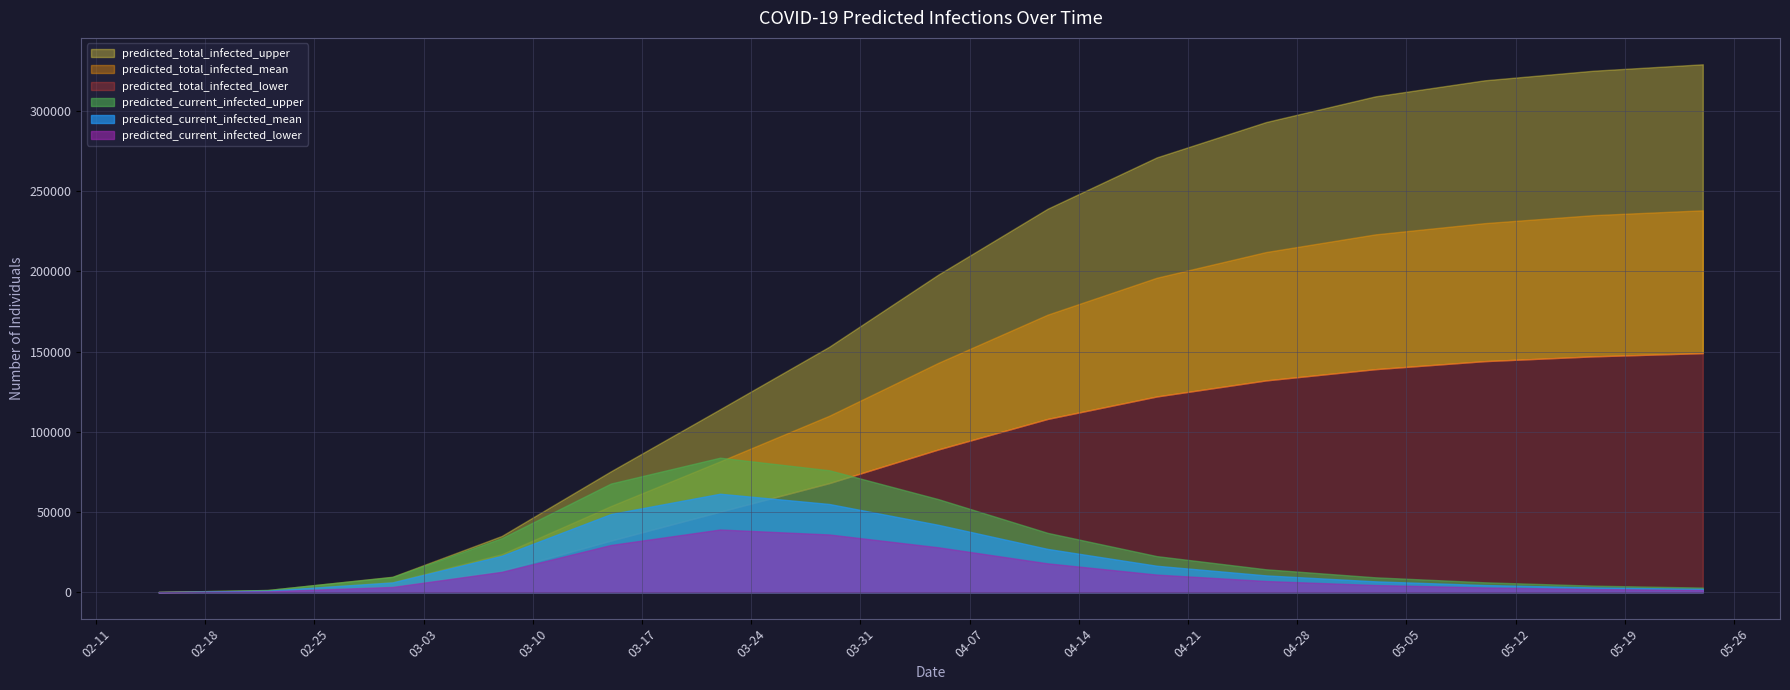

True or false: predicted_current_infected_lower and predicted_total_infected_lower intersect in this chart.

False